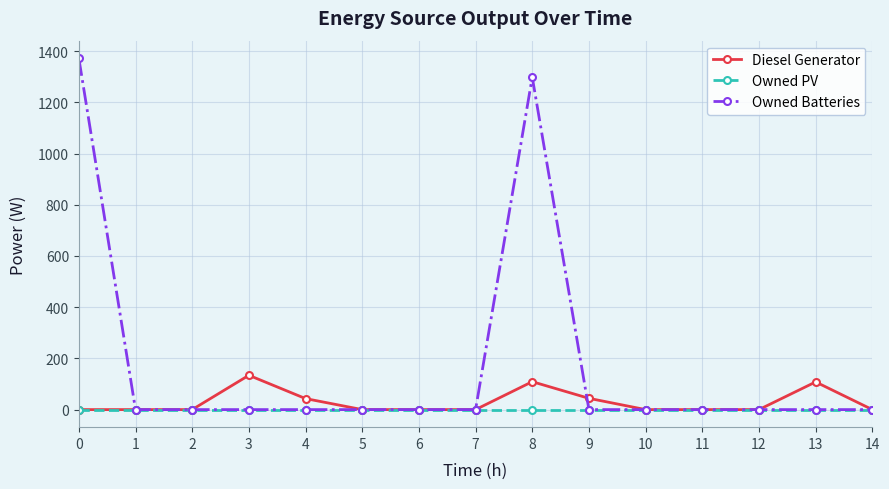

What are all the series names shown in the legend?

Diesel Generator, Owned PV, Owned Batteries